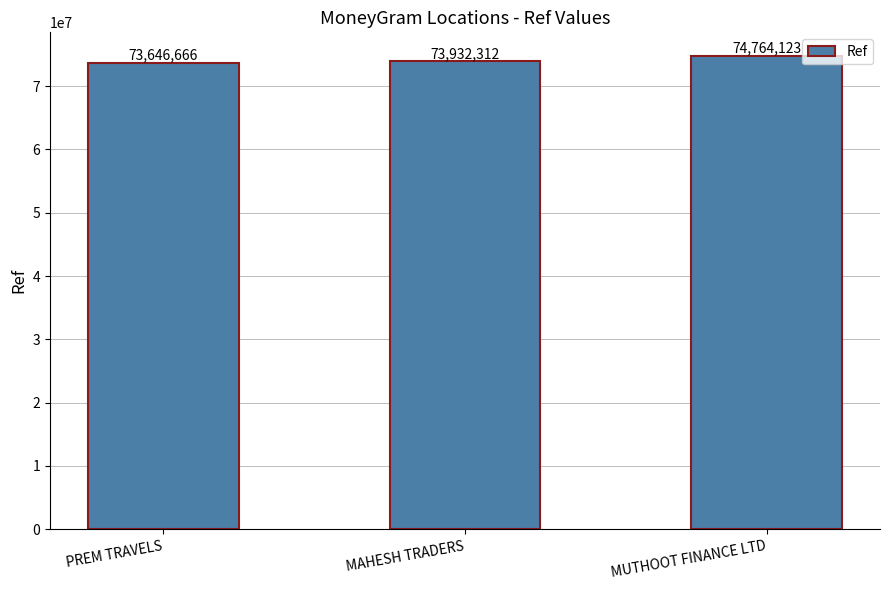

Are the bars horizontal?

No